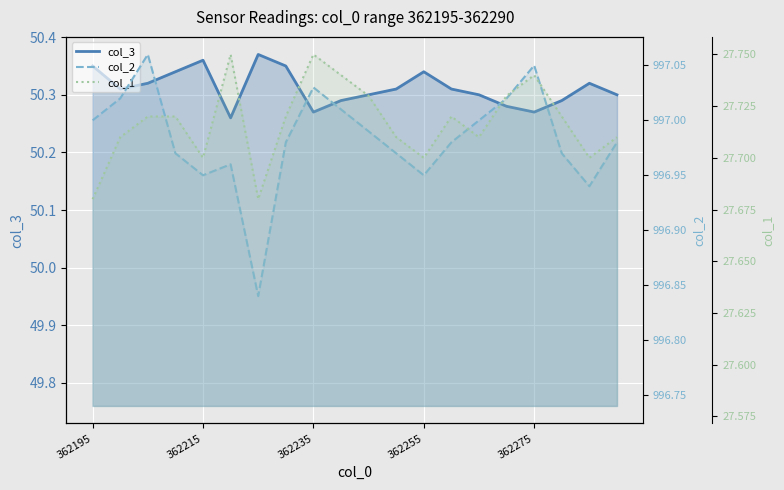

What is the greatest value displayed?

997.1